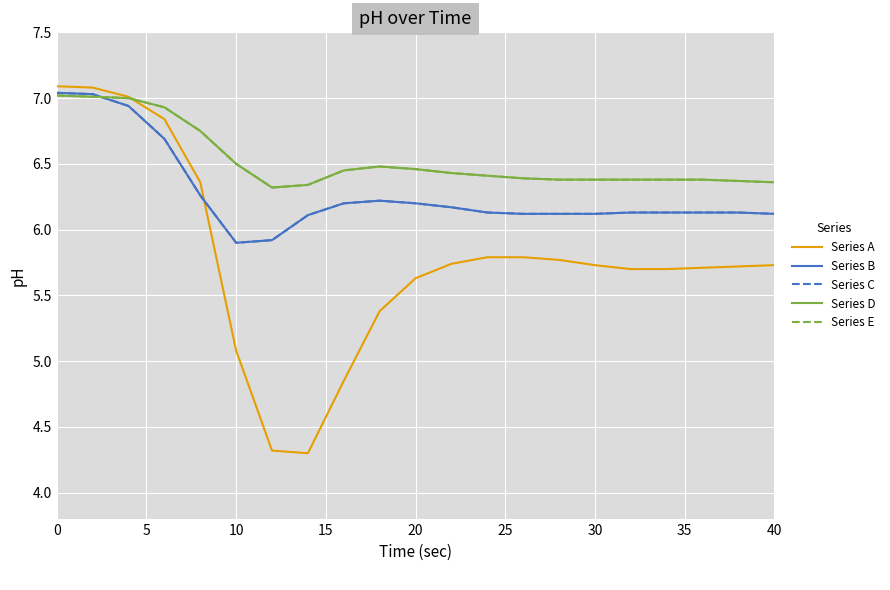

Does the chart have visible grid lines?

Yes